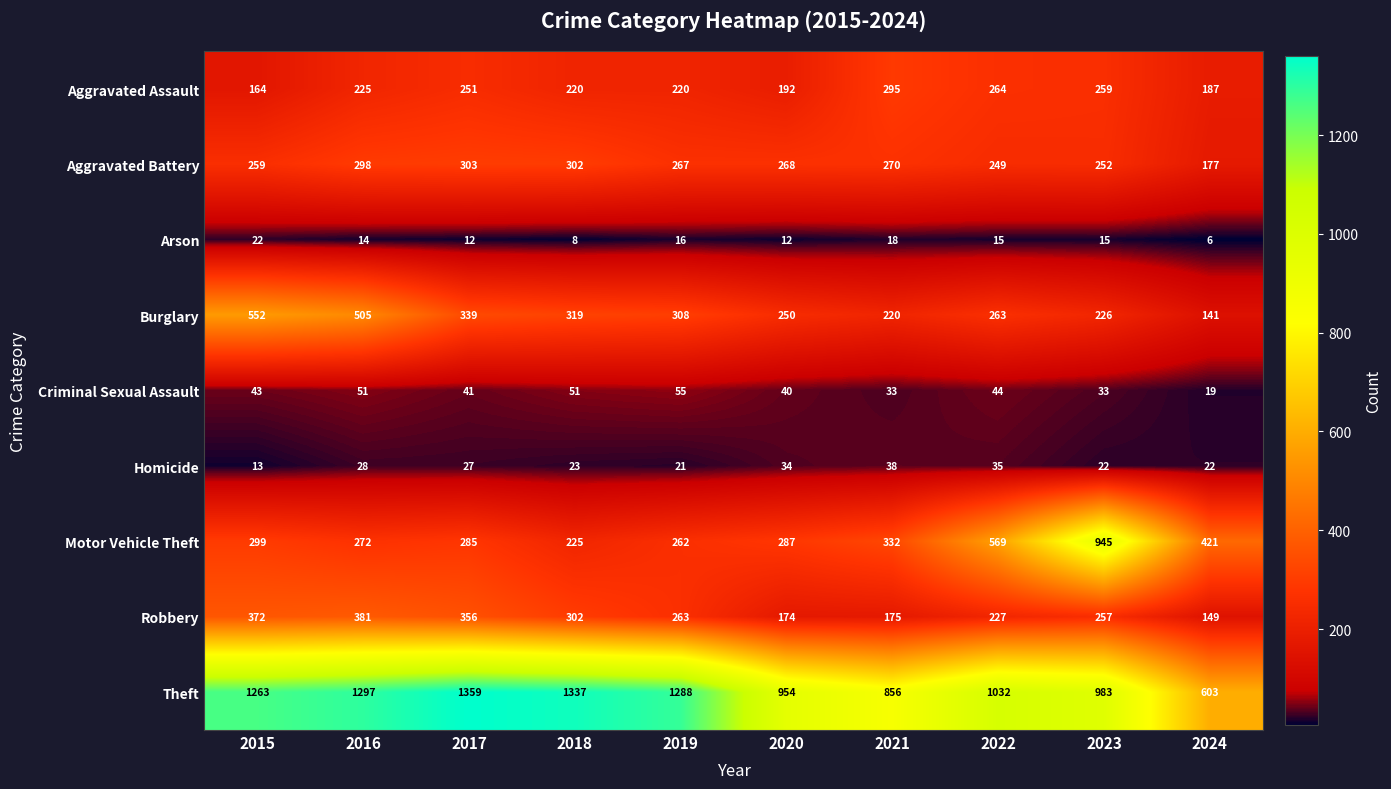

What is the difference between the second highest and second lowest values in the Criminal Sexual Assault series?

18